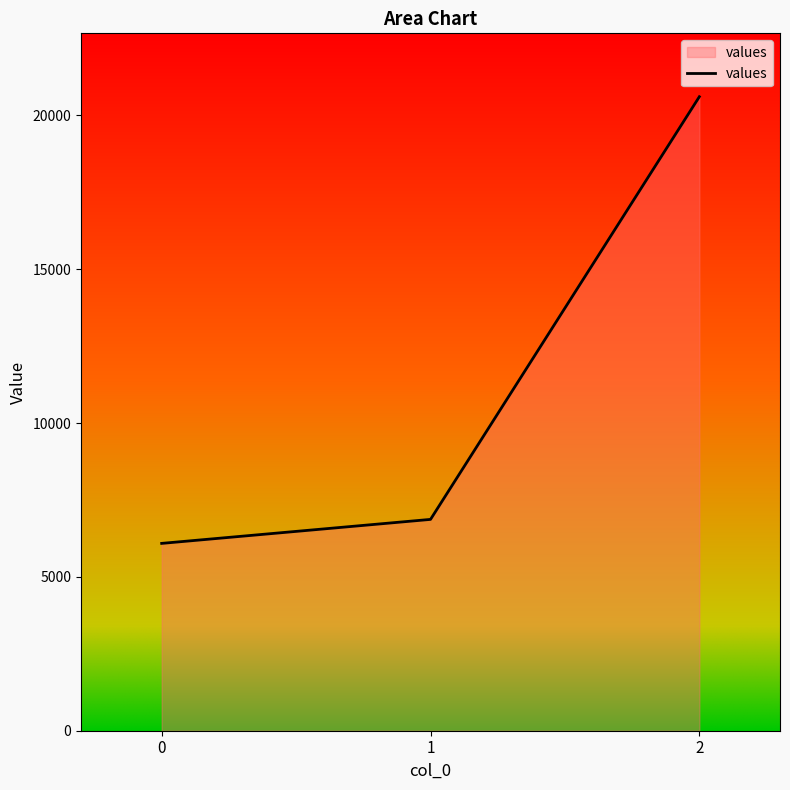

Reading right to left, extract all data points from this chart.

20610	6870	6090